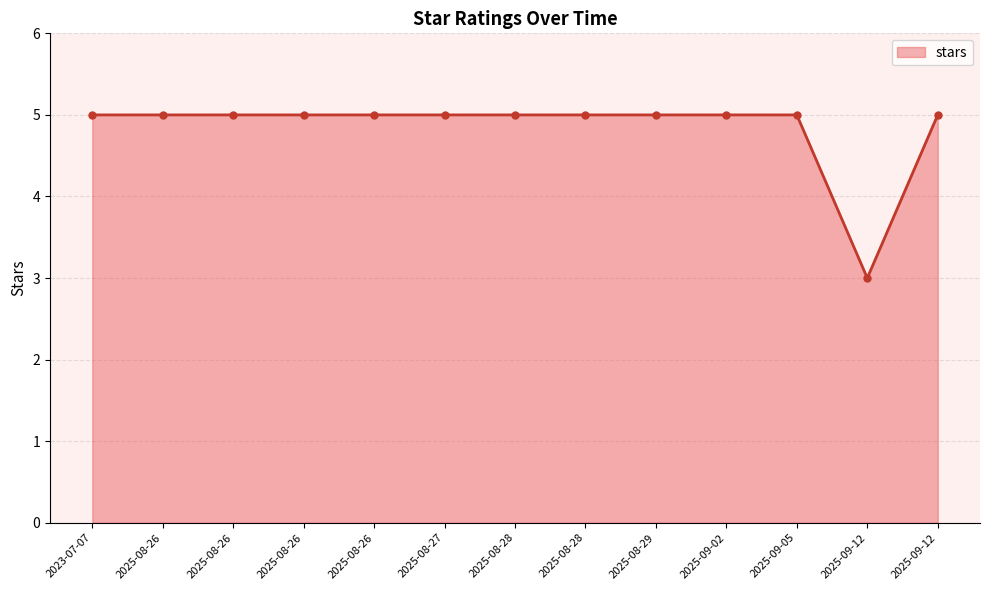

Is this an area chart (filled region under the line)?

Yes